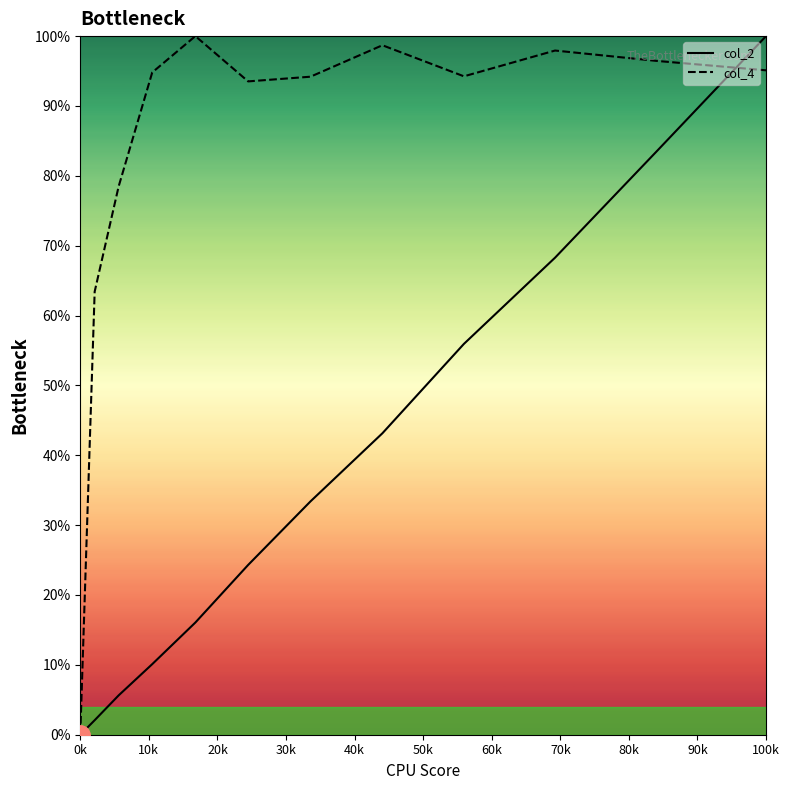

At how many categories does at least one series exceed 56?

11